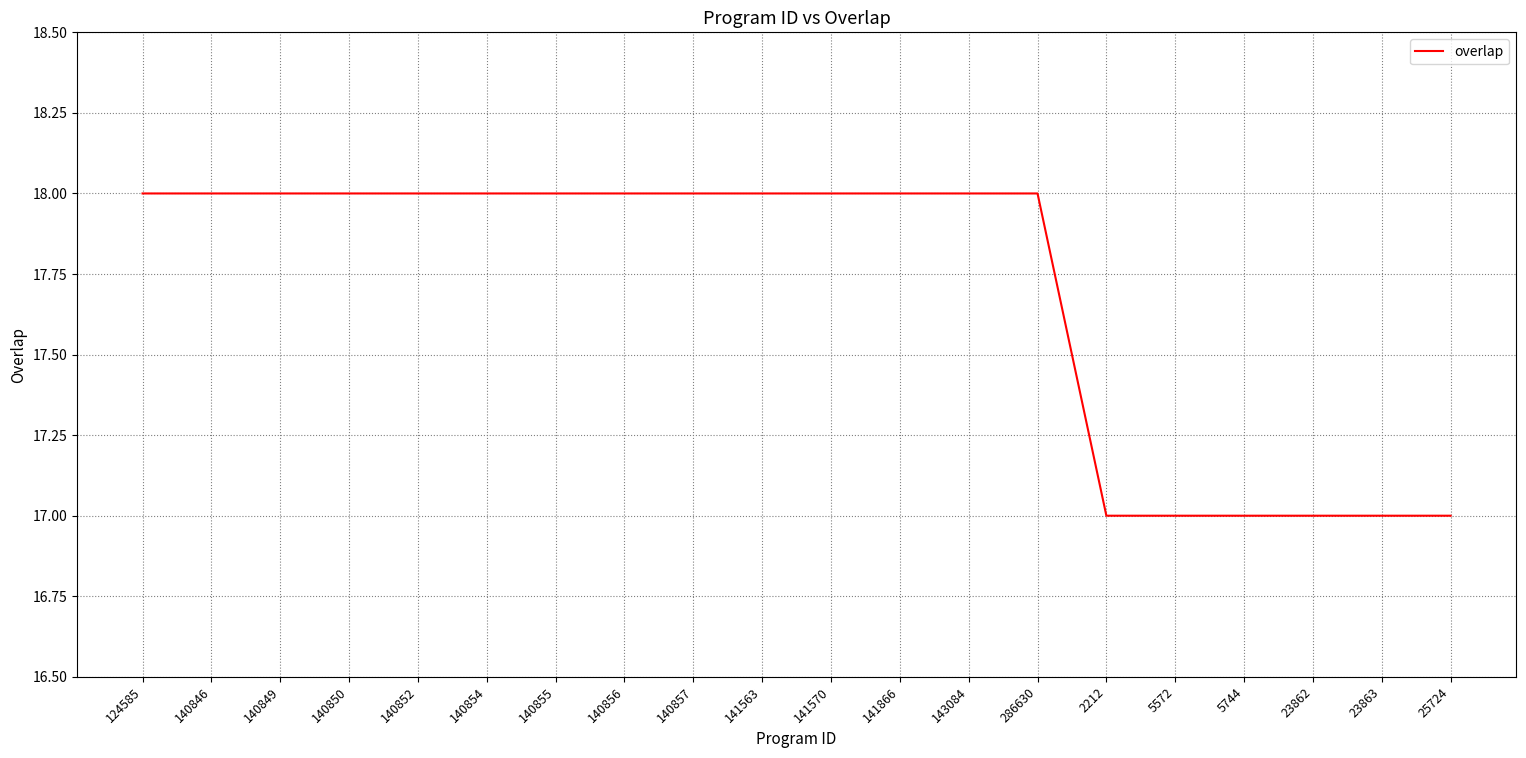

What position from the right is 23863?

2